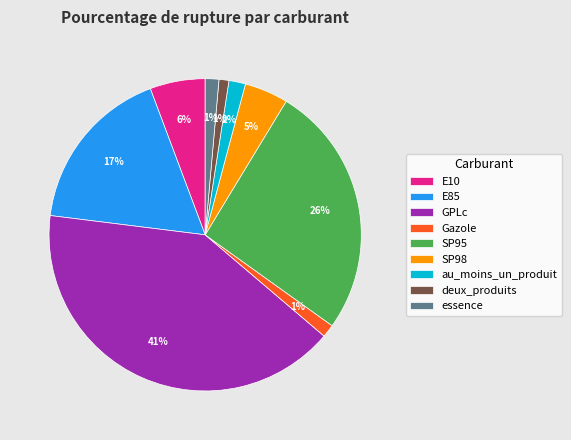

Which has a higher value, GPLc or SP95?

GPLc